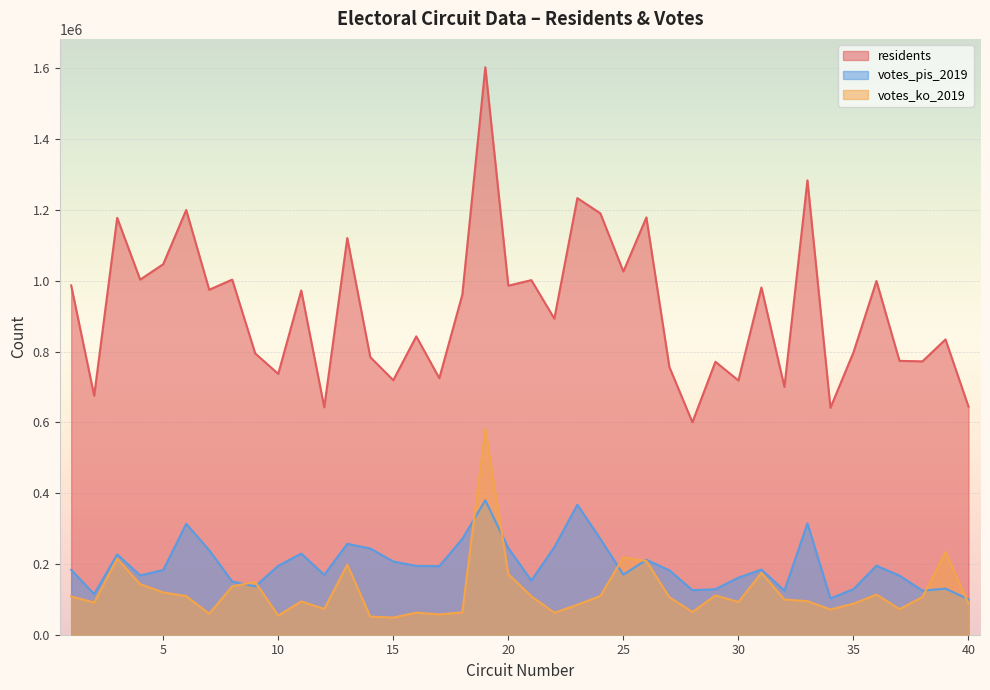

At which category does residents reach its first local valley?

2